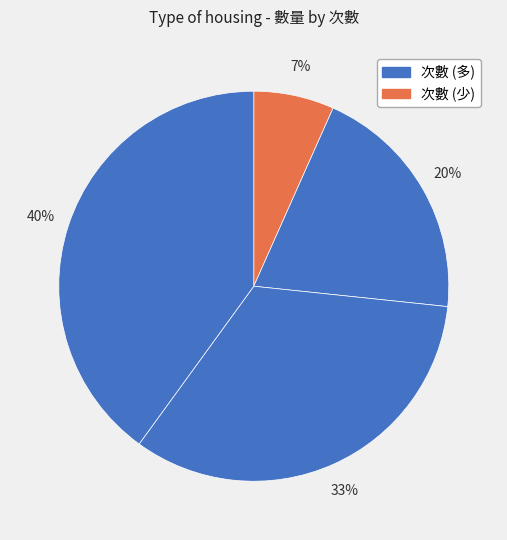

How many slices are in this pie chart?

4